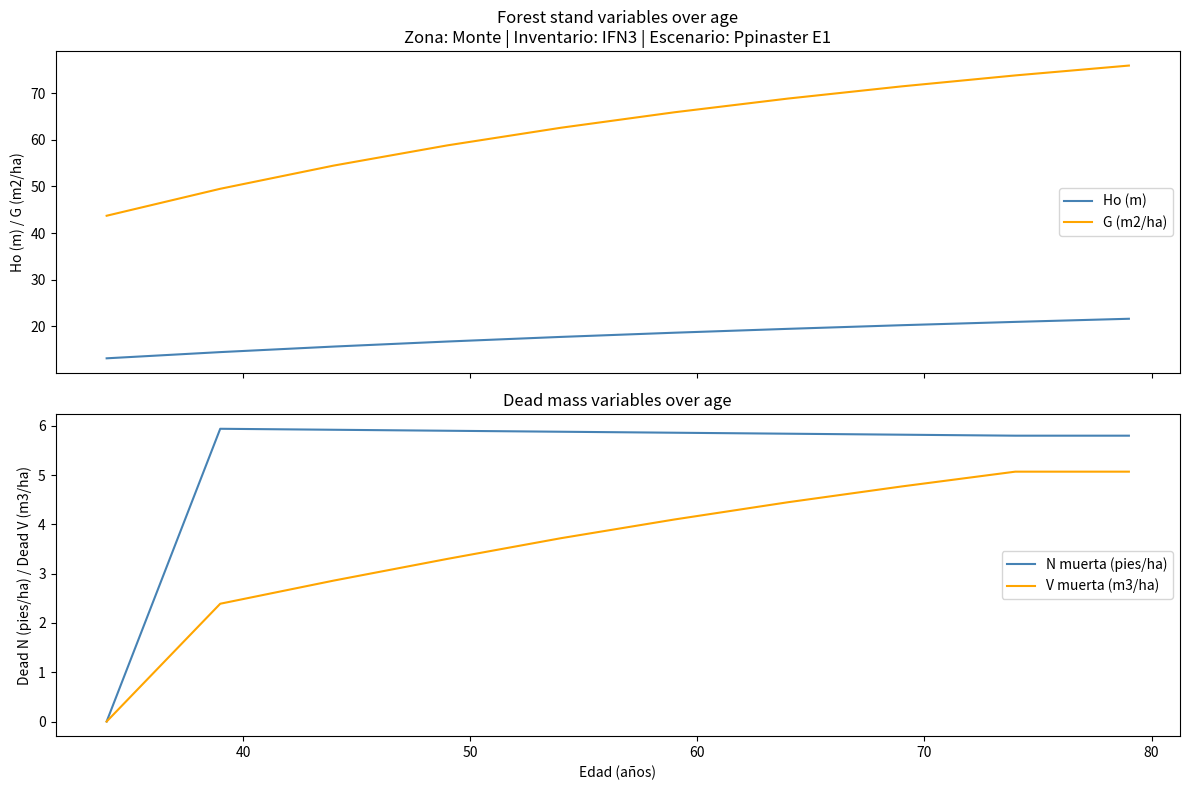

Which series has the widest spread of values?

G (m2/ha)